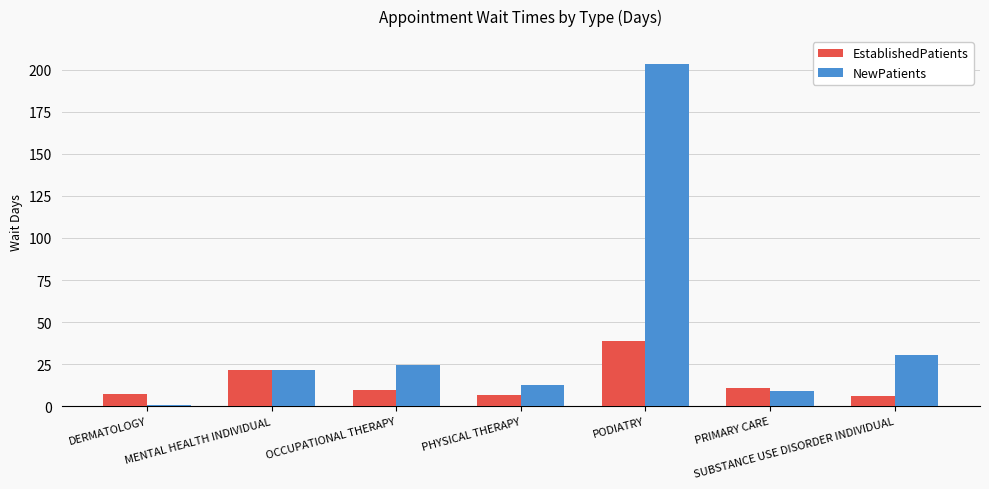

The value of EstablishedPatients at PODIATRY is 39.0. True or false?

True